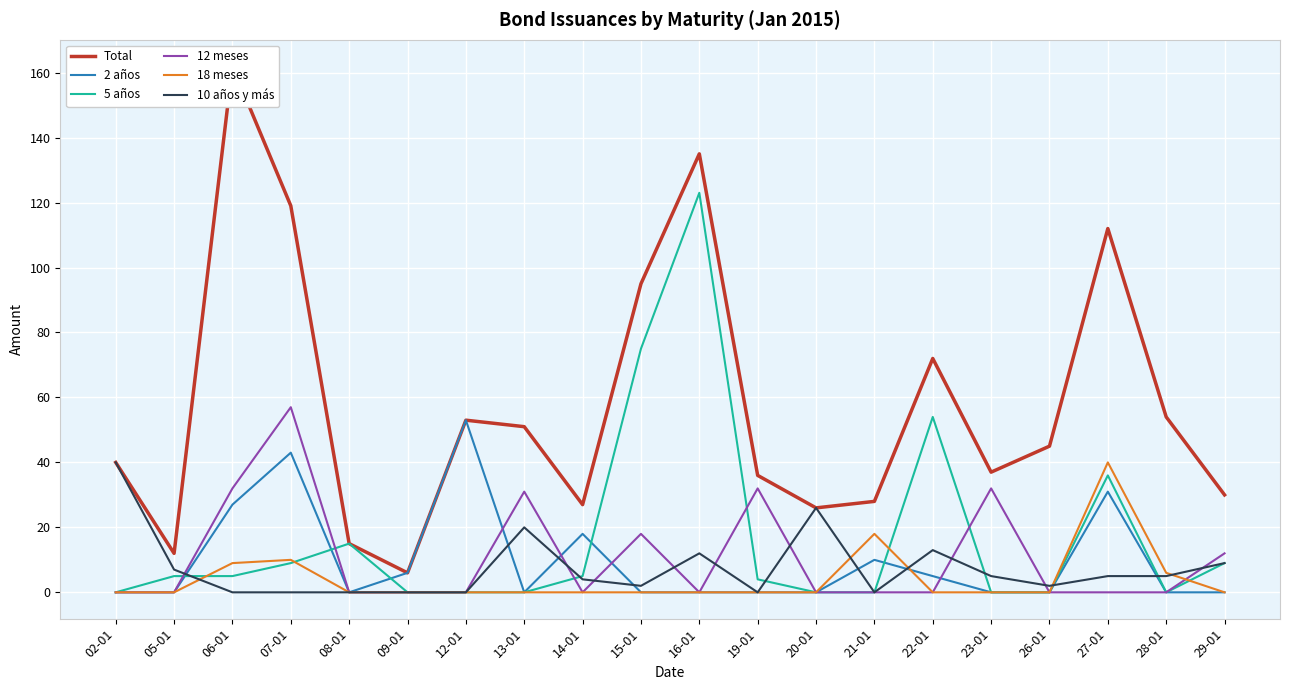

True or false: 10 años y más and Total cross at least once.

False